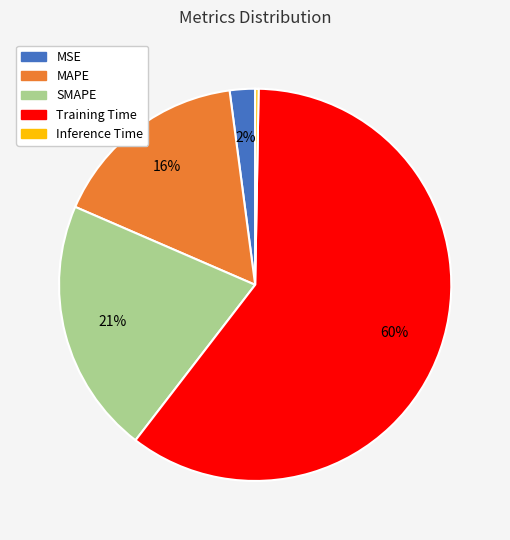

To the nearest percent, what percentage of the pie is SMAPE?

21%